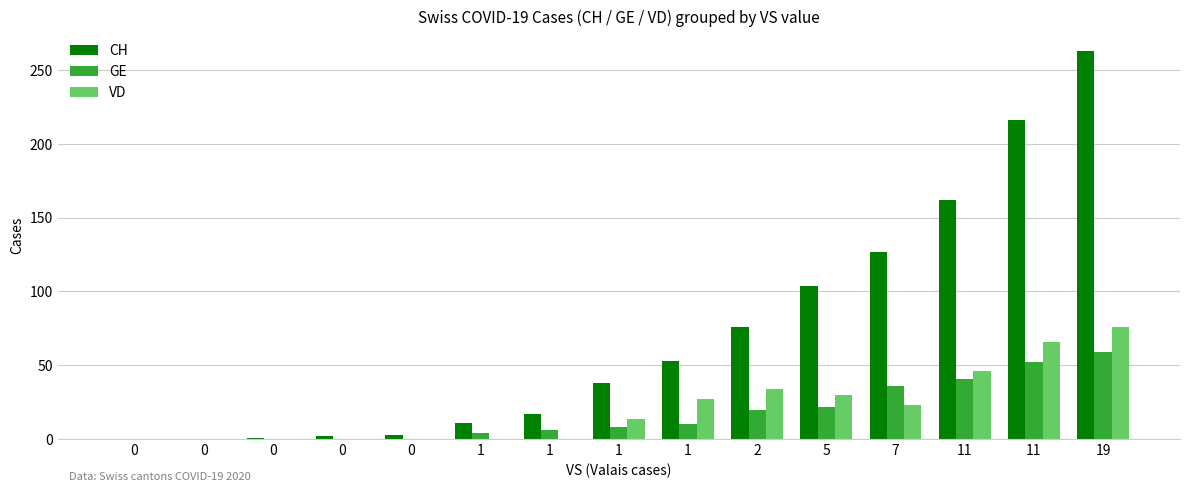

What is the average value of the VD series?

21